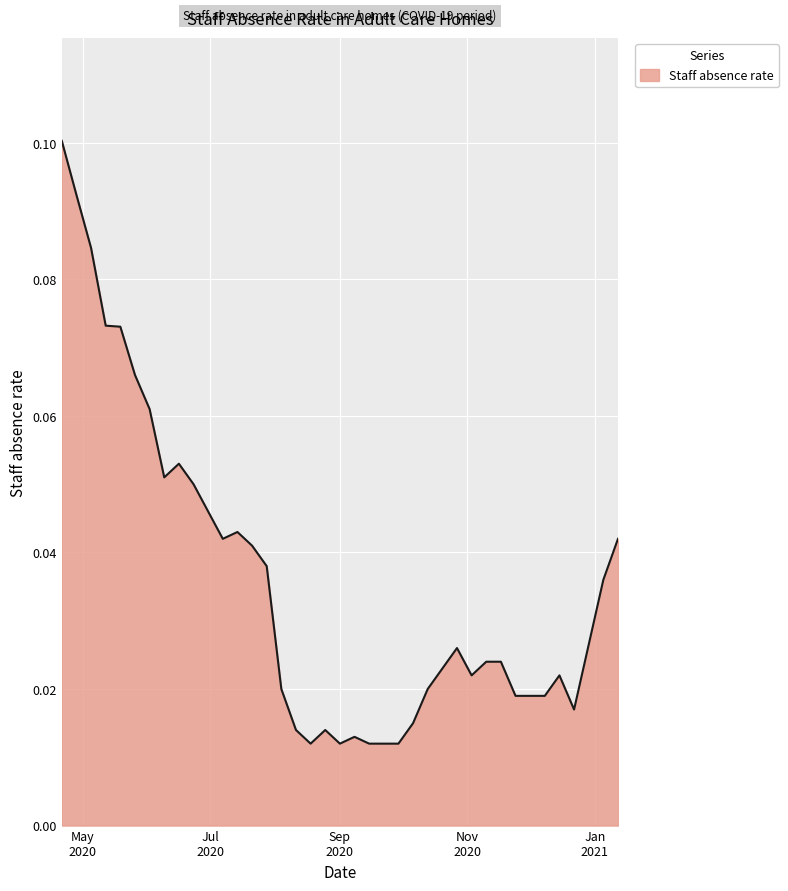

Reading left to right, what are all the values shown in this chart?

0.1	0.1	0.1	0.1	0.1	0.1	0.1	0.1	0.1	0.1	0.0	0.0	0.0	0.0	0.0	0.0	0.0	0.0	0.0	0.0	0.0	0.0	0.0	0.0	0.0	0.0	0.0	0.0	0.0	0.0	0.0	0.0	0.0	0.0	0.0	0.0	0.0	0.0